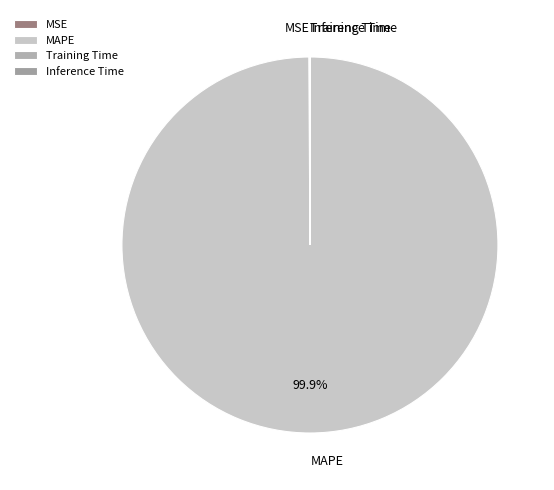

Which category has the biggest portion of the pie?

MAPE